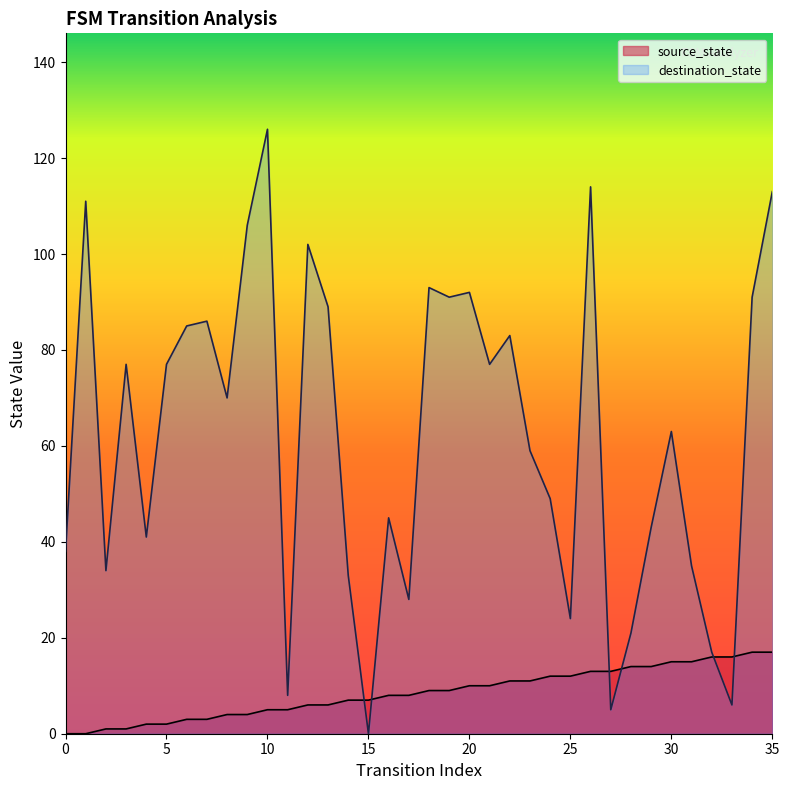

At how many categories does at least one series exceed 45?

21